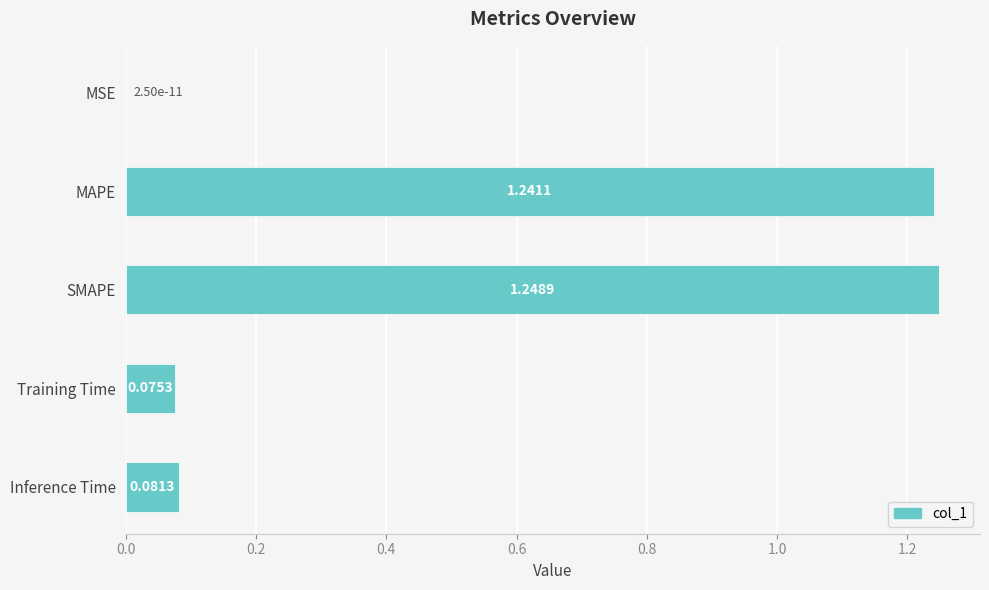

Are the bars horizontal?

Yes